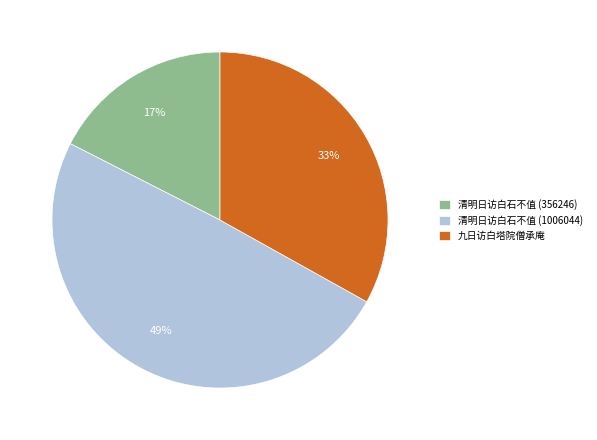

To the nearest percent, what is the average slice percentage?

33%